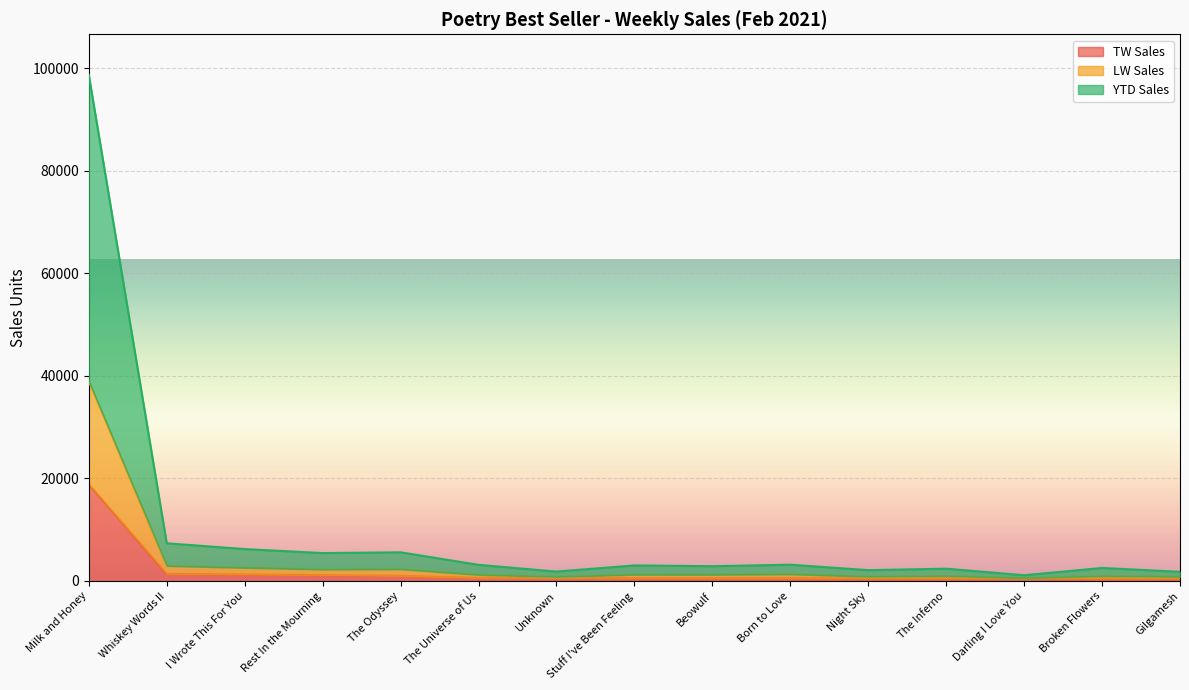

At which label does YTD Sales first exceed 1223?

Milk and Honey